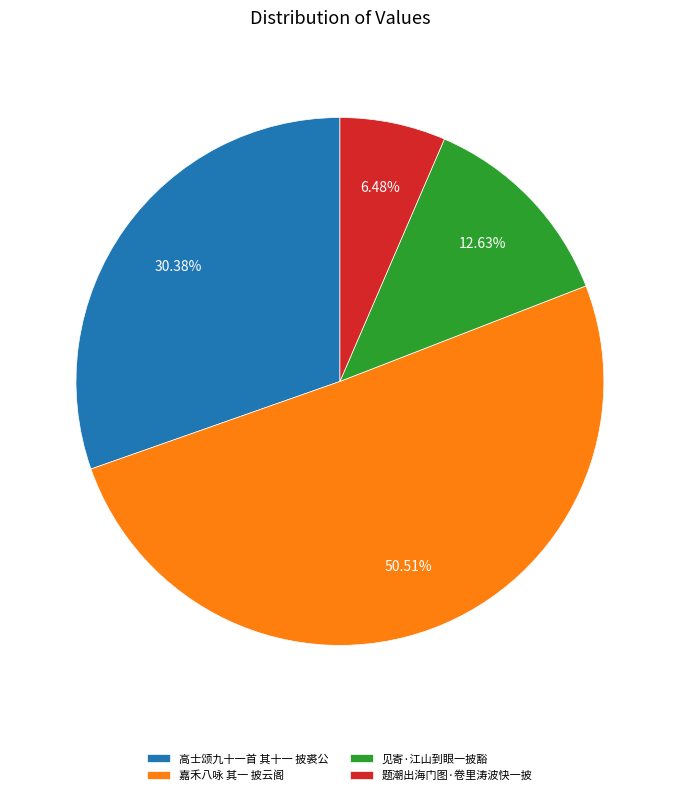

The 高士颂九十一首 其十一 披裘公 slice represents 30% of the pie. True or false?

True